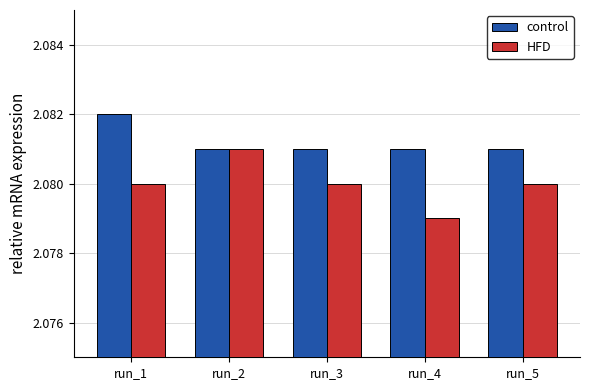

How many groups of bars are there?

5